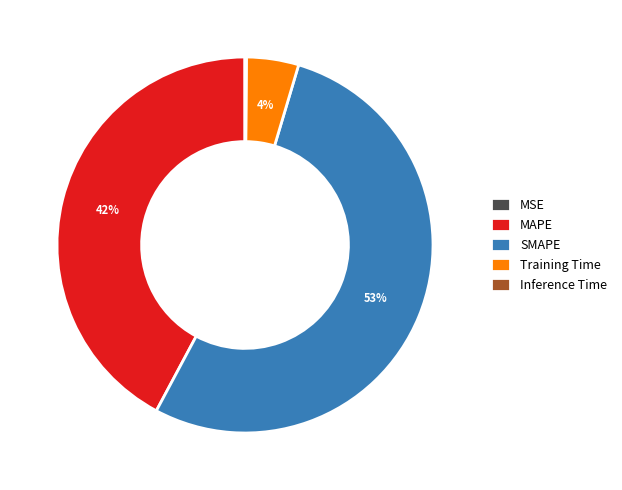

Does any single category account for the majority?

Yes